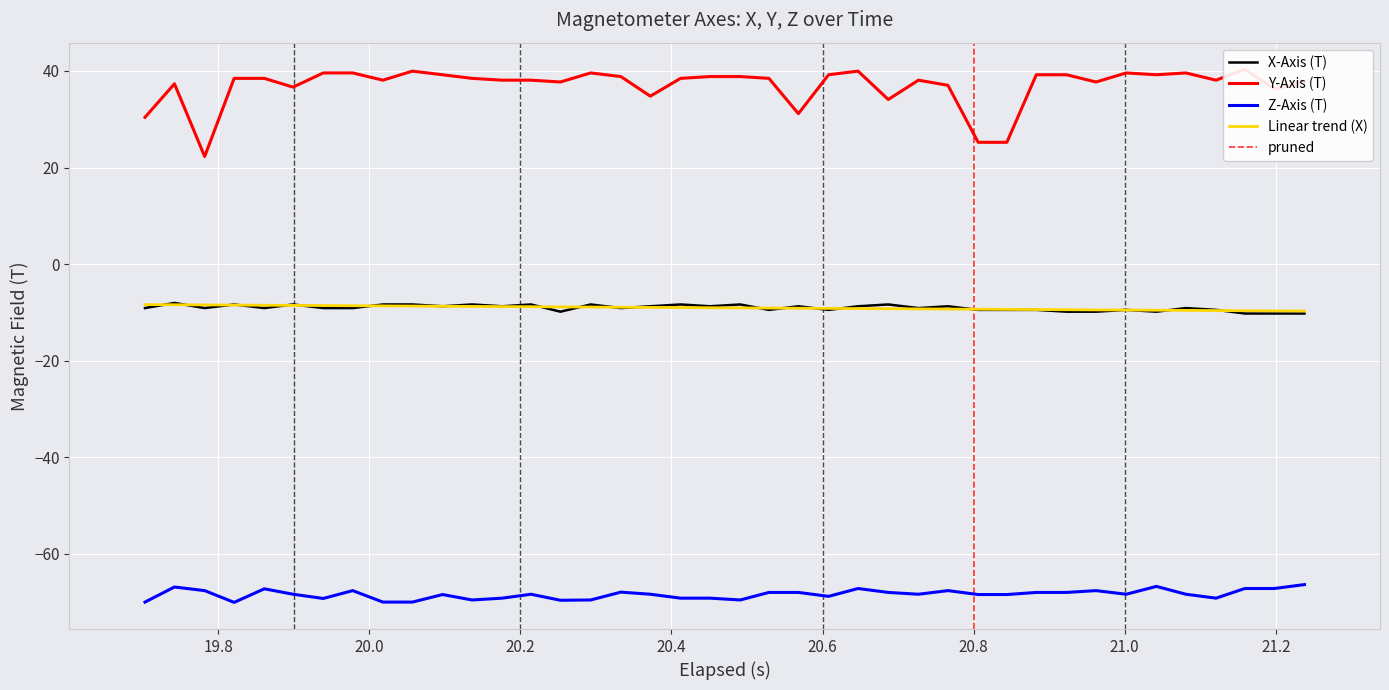

True or false: Z-Axis (T) and X-Axis (T) intersect in this chart.

False